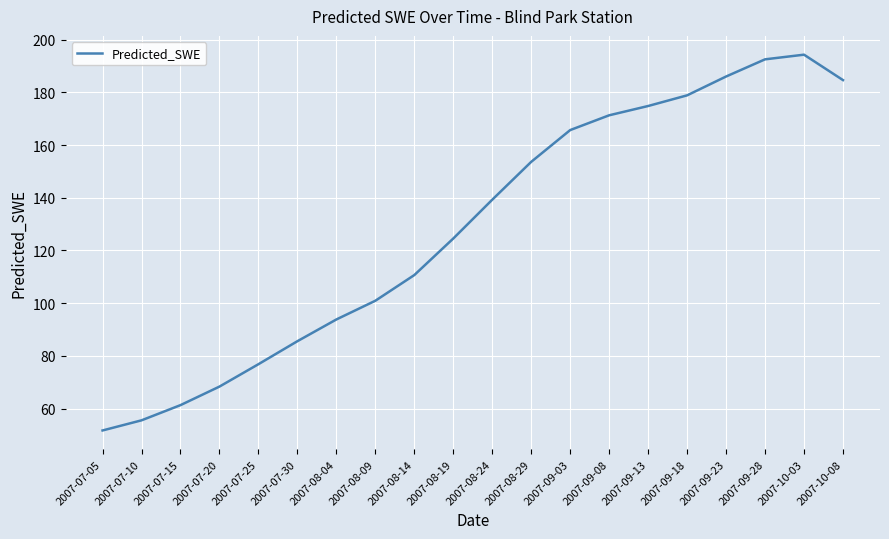

Reading left to right, extract all data points from this chart.

2007-07-05=51.7	2007-07-10=55.5	2007-07-15=61.3	2007-07-20=68.4	2007-07-25=76.8	2007-07-30=85.6	2007-08-04=93.8	2007-08-09=100.9	2007-08-14=110.7	2007-08-19=124.5	2007-08-24=139.3	2007-08-29=153.6	2007-09-03=165.7	2007-09-08=171.3	2007-09-13=174.8	2007-09-18=178.9	2007-09-23=186.0	2007-09-28=192.5	2007-10-03=194.3	2007-10-08=184.7